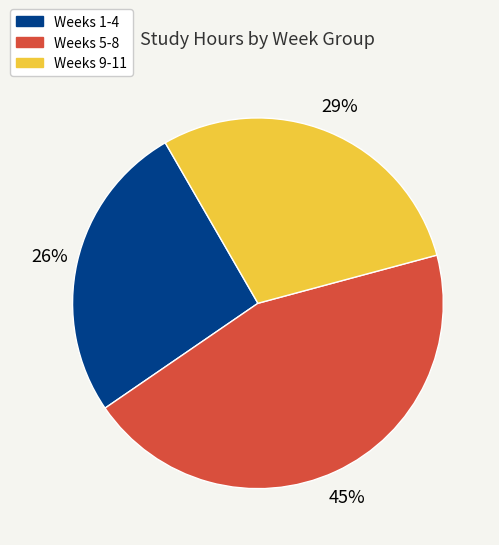

What is the largest slice in the pie chart?

Weeks 5-8